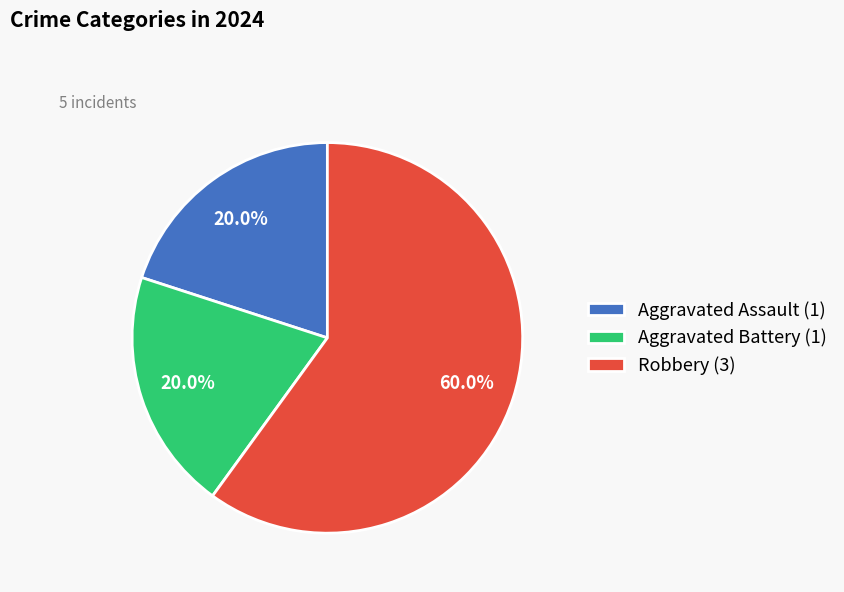

Count the number of slices in the pie.

3